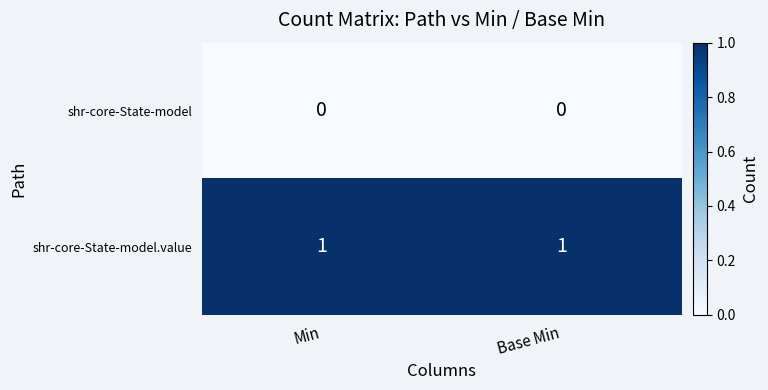

Rank the series at Min from highest to lowest value.

shr-core-State-model.value, shr-core-State-model